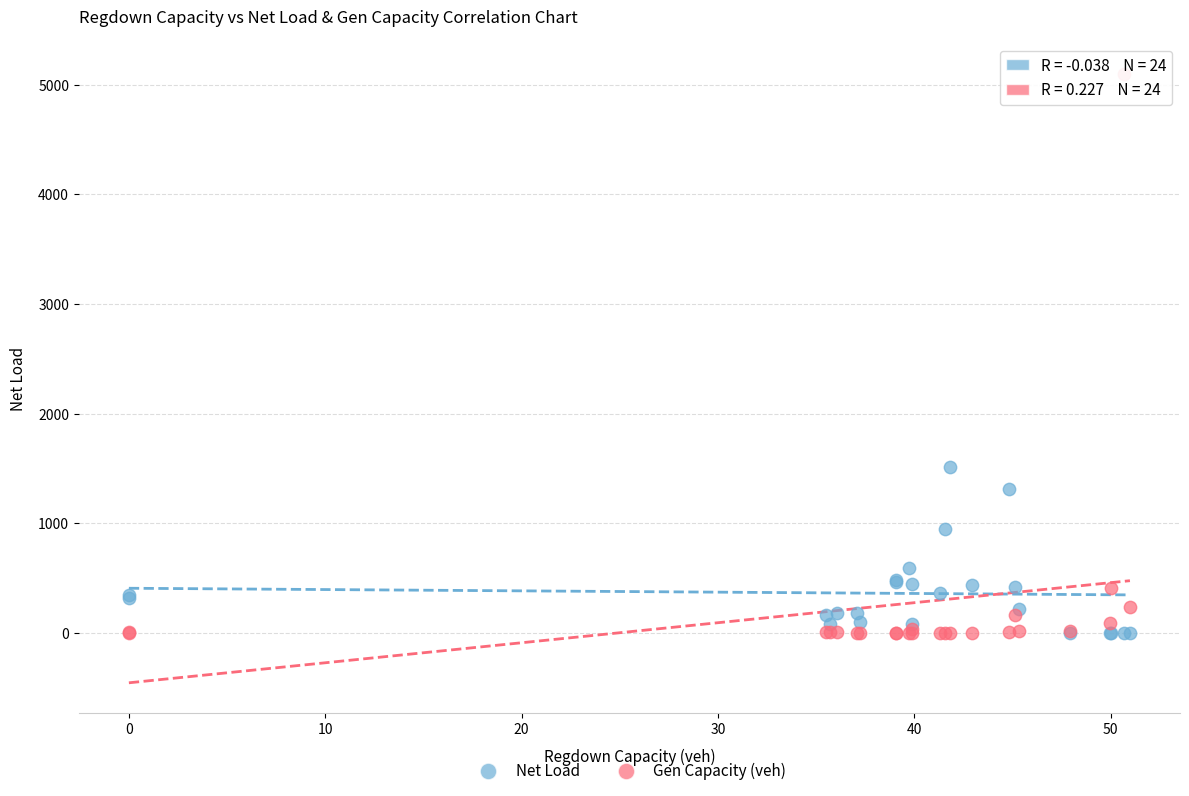

Which series has the largest Y range (max minus min)?

Gen Capacity (veh)